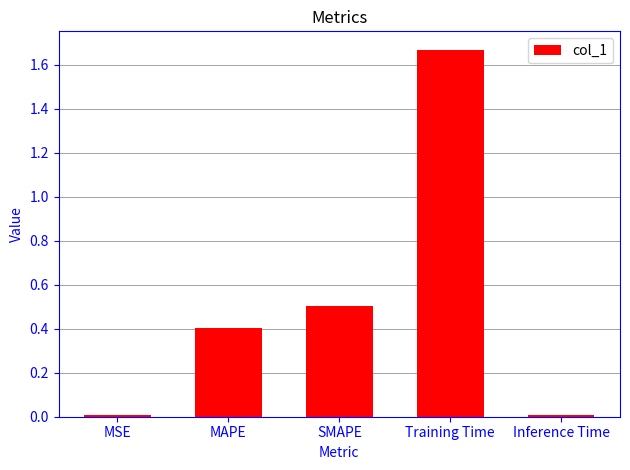

Count the number of categories in the chart.

5